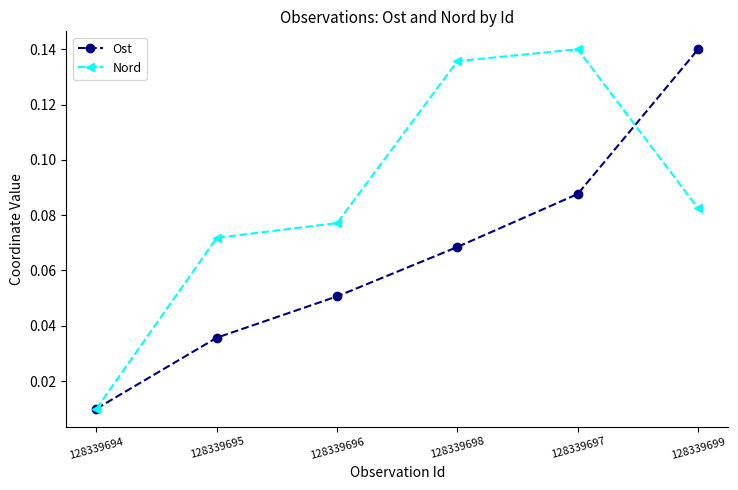

True or false: Nord has more than 2 interior local peaks.

False